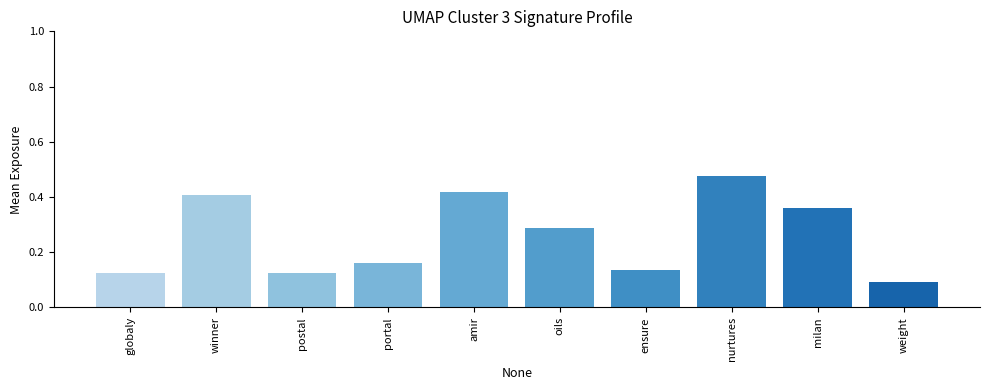

Between nurtures and winner, which is larger?

nurtures